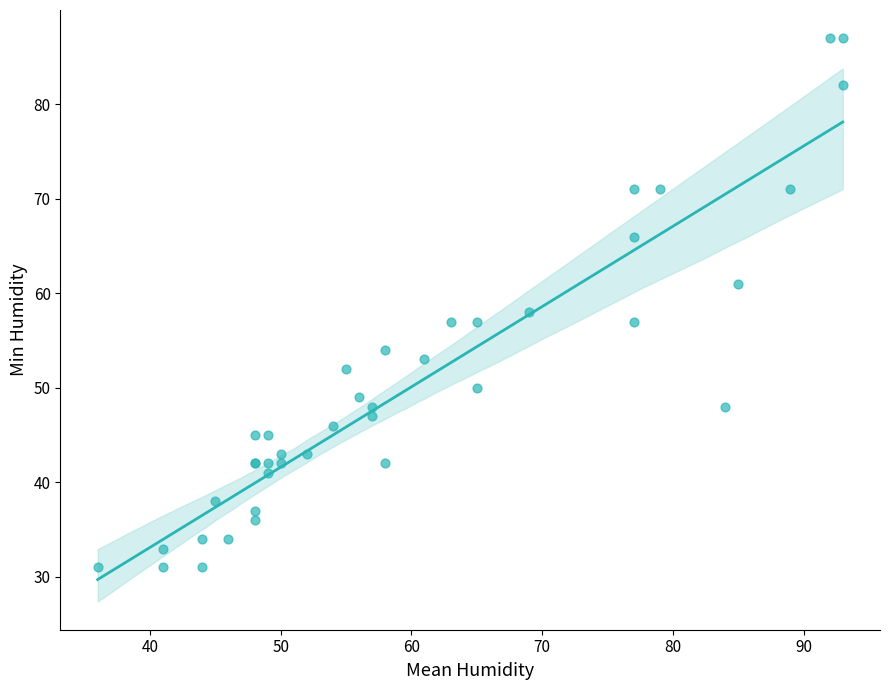

What Y value in the scatter plot is closest to 59?

58